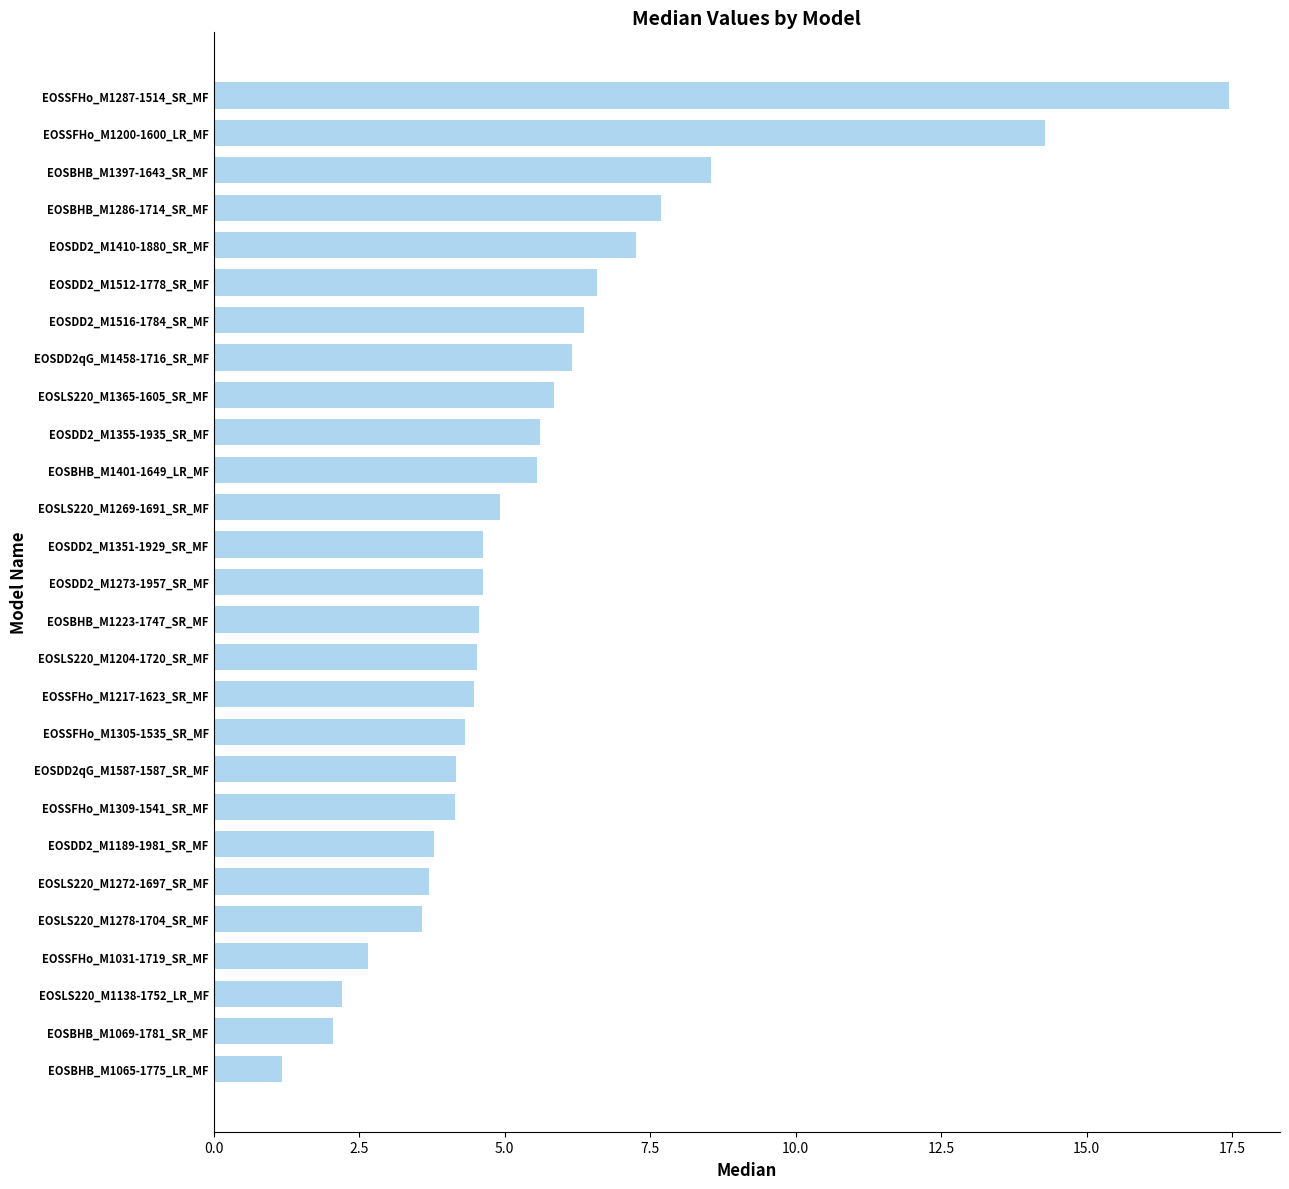

What is the change in value from EOSLS220_M1138-1752_LR_MF to EOSLS220_M1272-1697_SR_MF?

+1.5